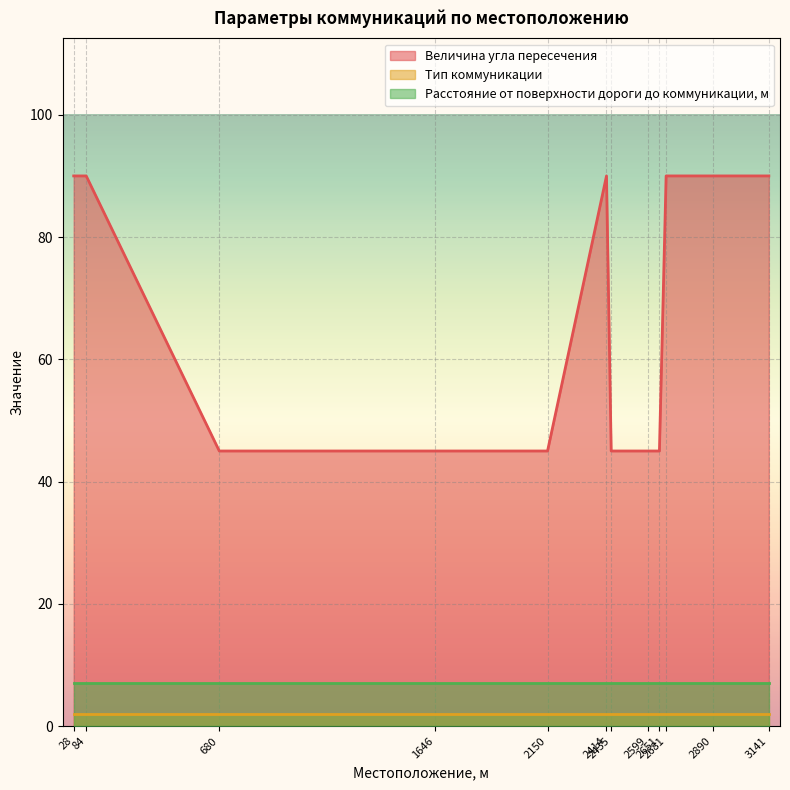

What is the maximum value shown in the chart?

90